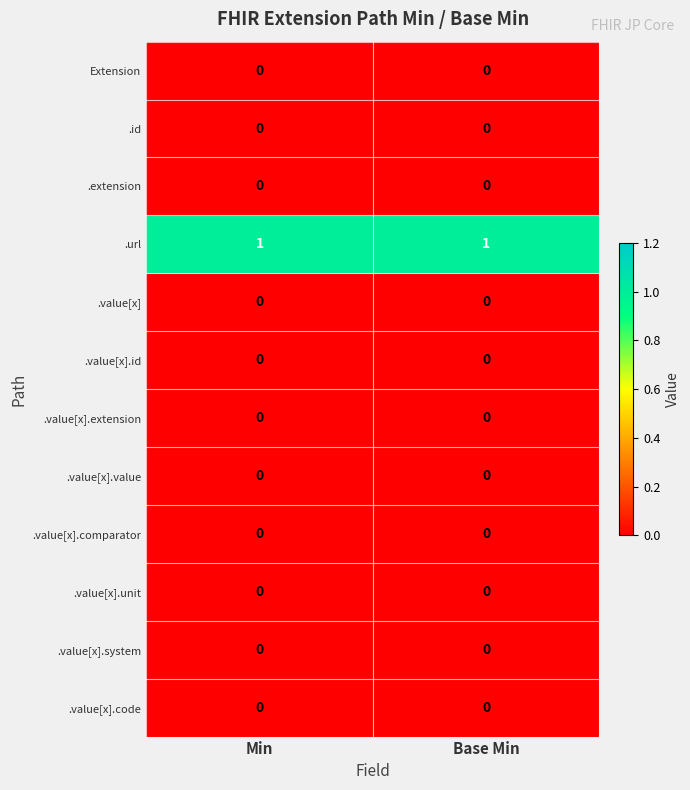

Reading left to right, list all the values displayed in this chart.

Extension: 0	0
.id: 0	0
.extension: 0	0
.url: 1	1
.value[x]: 0	0
.value[x].id: 0	0
.value[x].extension: 0	0
.value[x].value: 0	0
.value[x].comparator: 0	0
.value[x].unit: 0	0
.value[x].system: 0	0
.value[x].code: 0	0